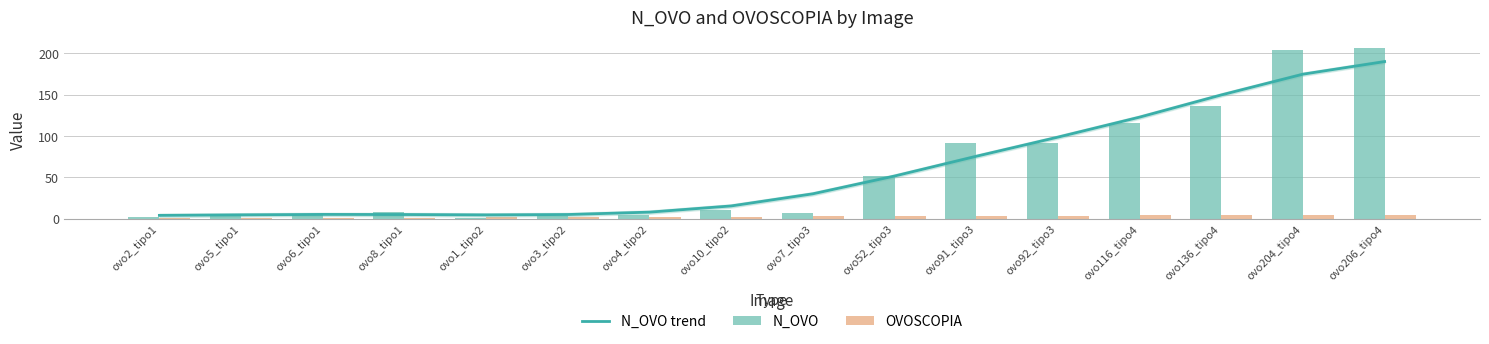

List the labels in order of N_OVO trend value, smallest first.

ovo2_tipo1, ovo1_tipo2, ovo5_tipo1, ovo8_tipo1, ovo3_tipo2, ovo6_tipo1, ovo4_tipo2, ovo10_tipo2, ovo7_tipo3, ovo52_tipo3, ovo91_tipo3, ovo92_tipo3, ovo116_tipo4, ovo136_tipo4, ovo204_tipo4, ovo206_tipo4